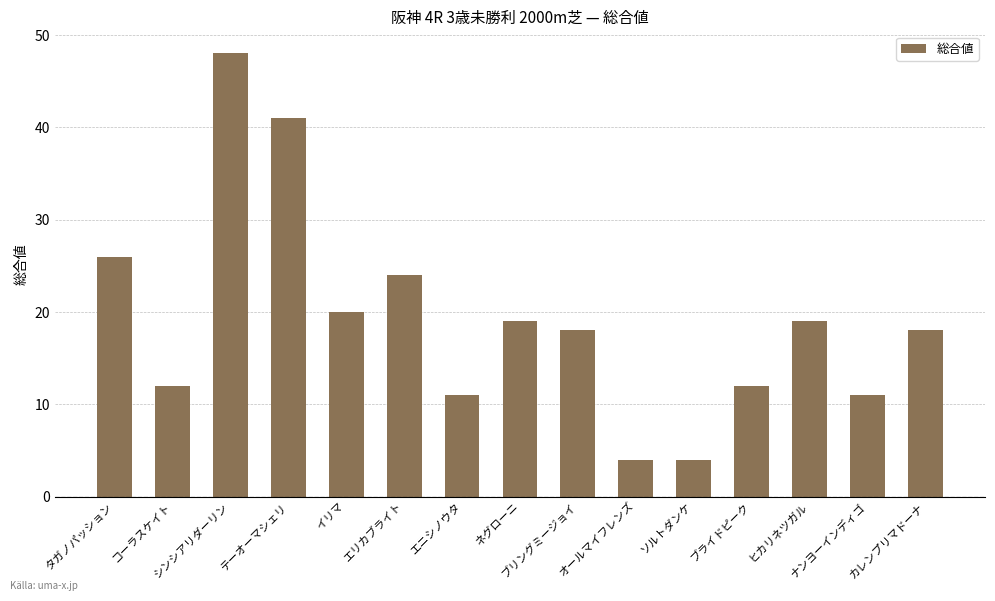

What is the difference between the maximum and minimum values?

44